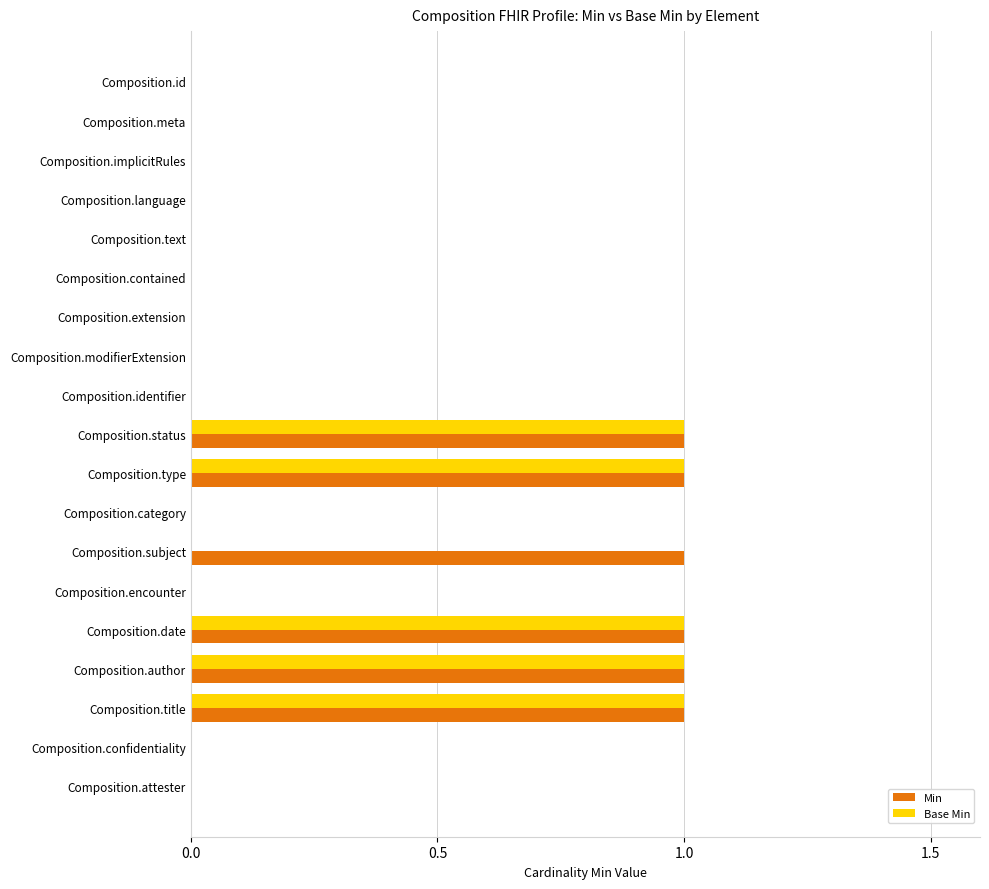

Is the value of Min at Composition.identifier greater than the value of Base Min at Composition.status?

No